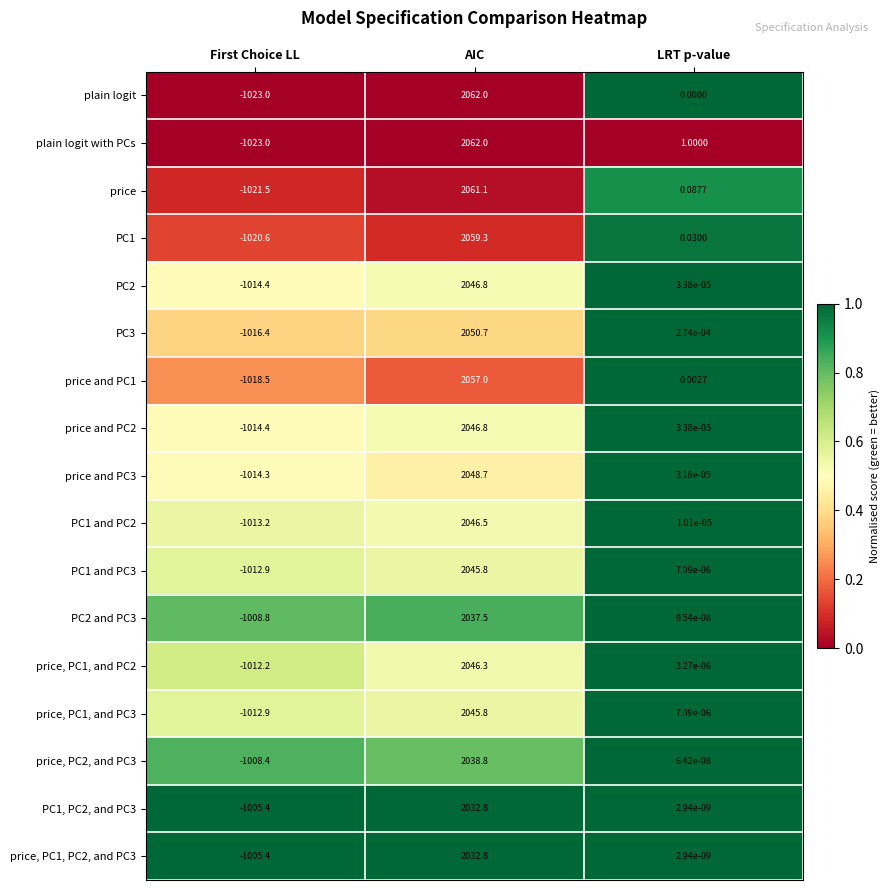

Between AIC and LRT p-value, which series saw the biggest shift?

plain logit